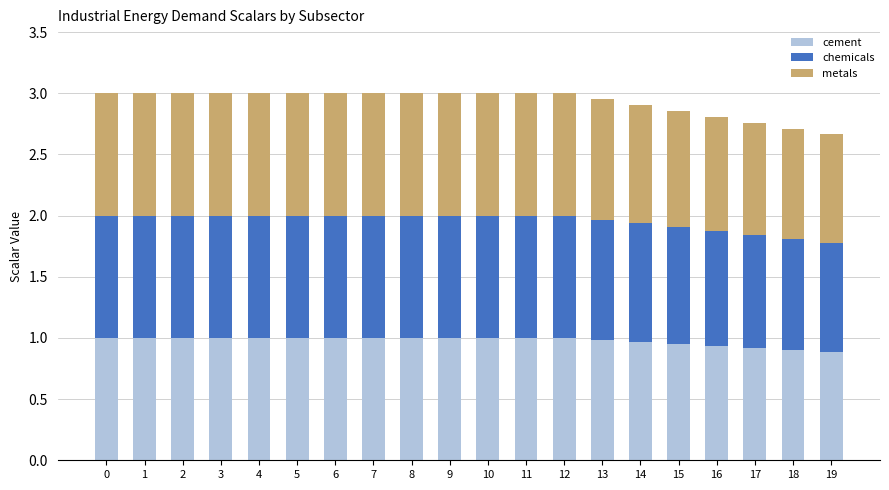

The value of cement at 7 is 1.5. True or false?

False